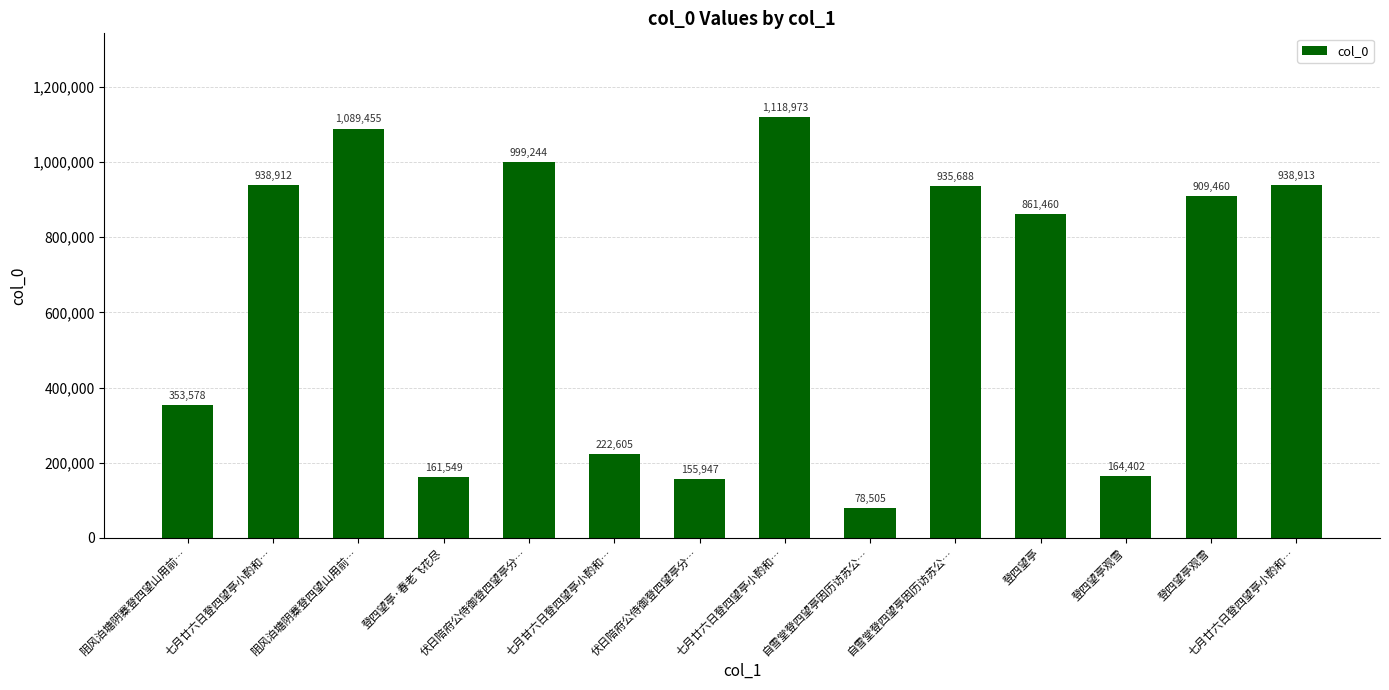

Which has a higher value, 登四望亭观雪 or 伏日陪府公侍御登四望亭分…?

登四望亭观雪